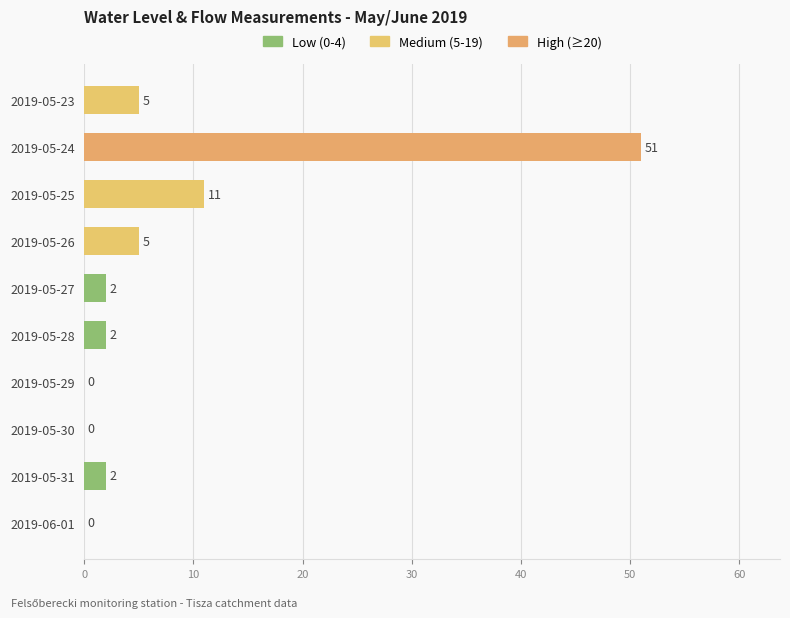

What is the sum of the values at 2019-05-27 and 2019-05-26?

7